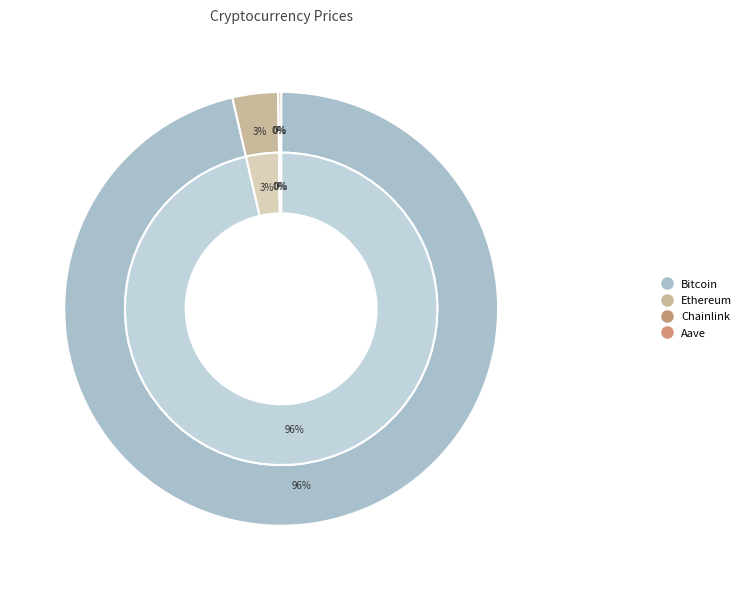

What percentage do Bitcoin and Aave together represent?

96.6%